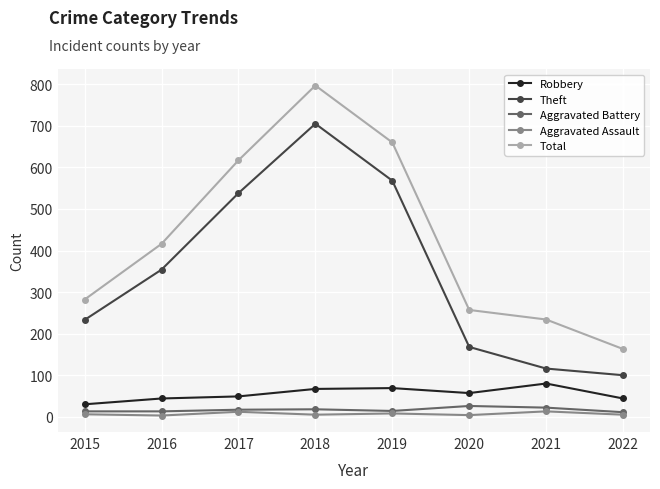

True or false: Total and Robbery cross at least once.

False